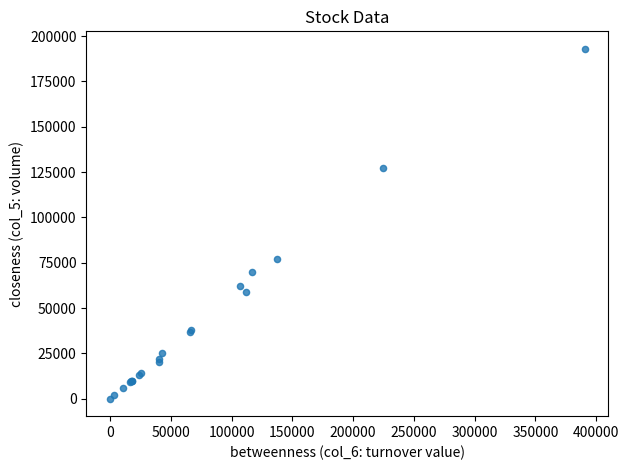

What Y value in the scatter plot is closest to 96500?

77000